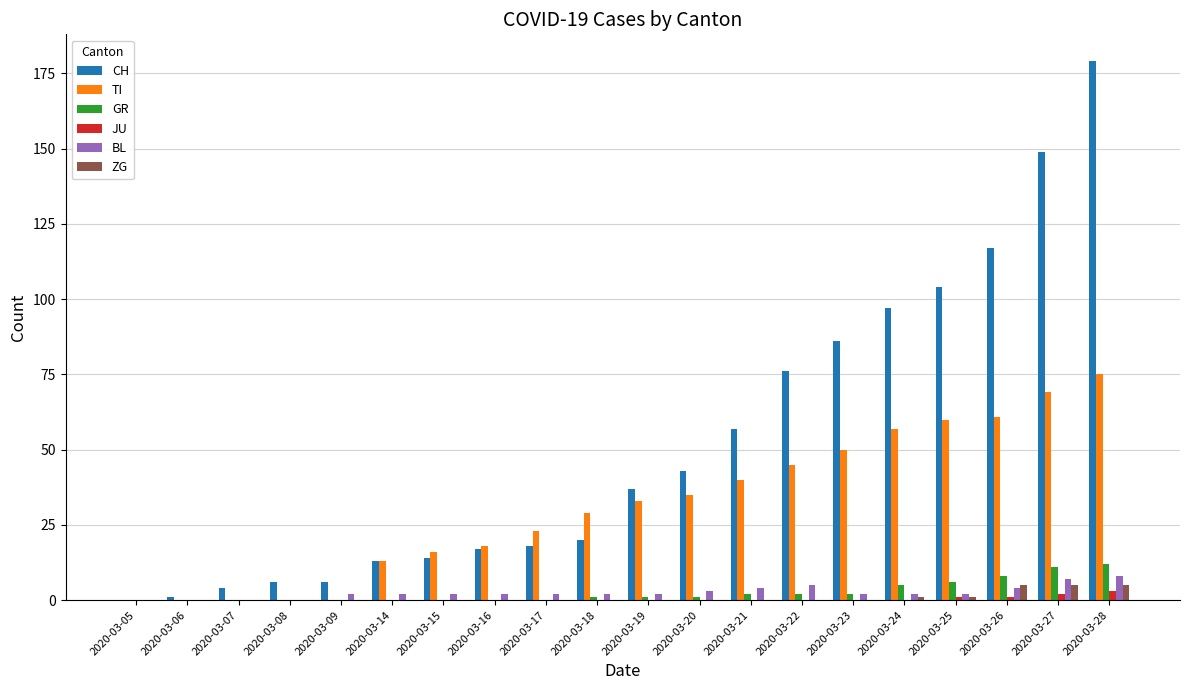

What is the highest value of the GR series?

12